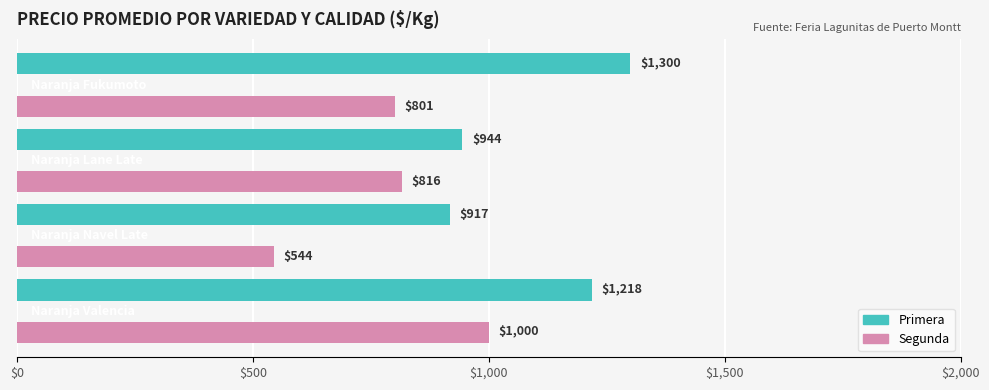

Which series has the largest total across all categories?

Primera